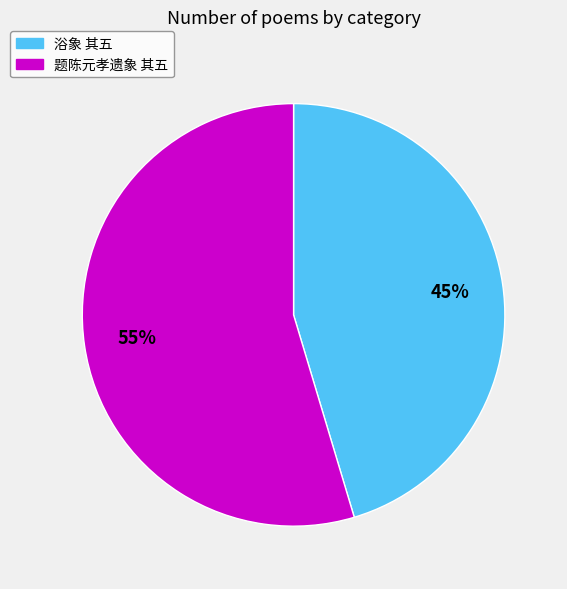

Is there any slice that represents more than half of the pie?

Yes